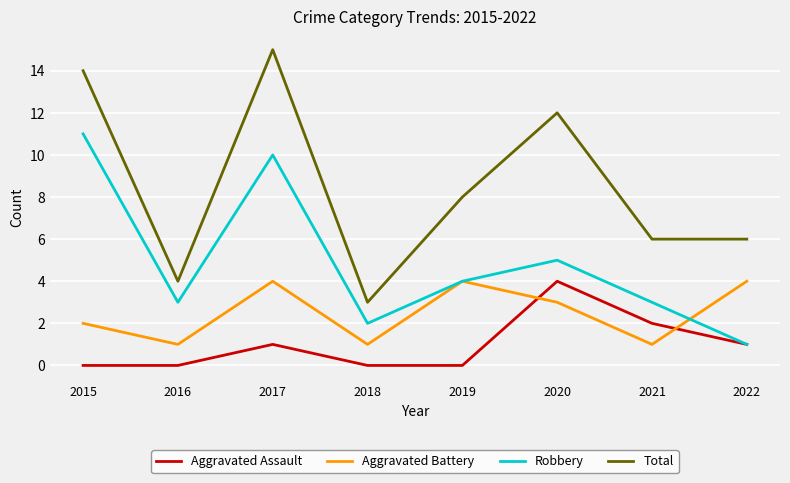

What is the greatest value displayed?

15